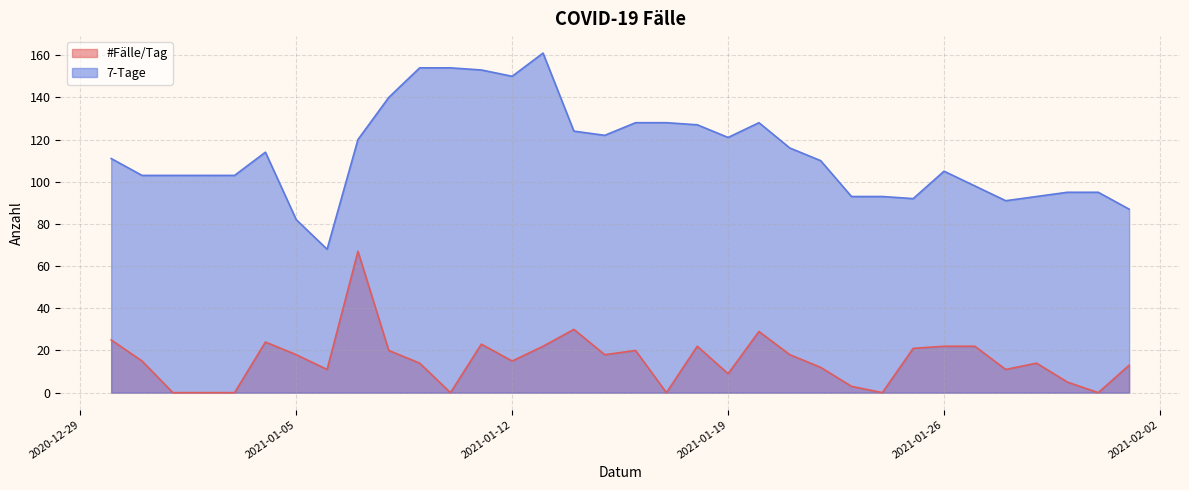

List the series in order of their peak value, highest first.

7-Tage, #Fälle/Tag